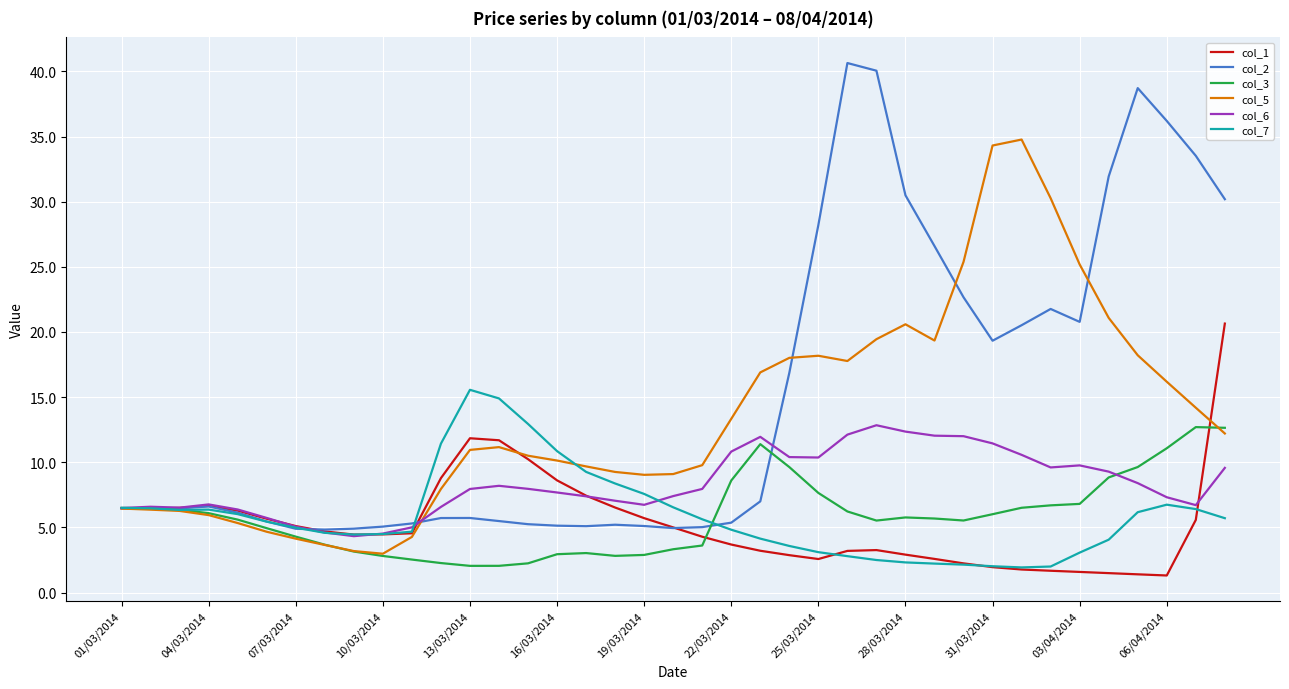

What is the minimum value for col_2?

4.8